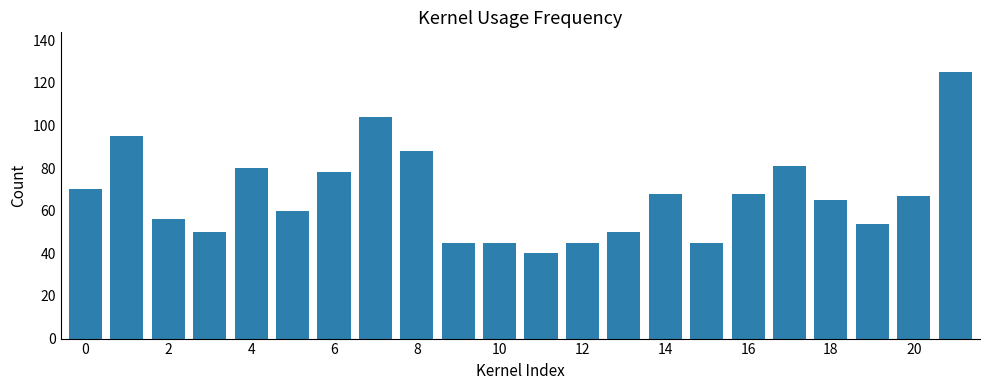

Are the bars grouped side by side (vs. stacked)?

No